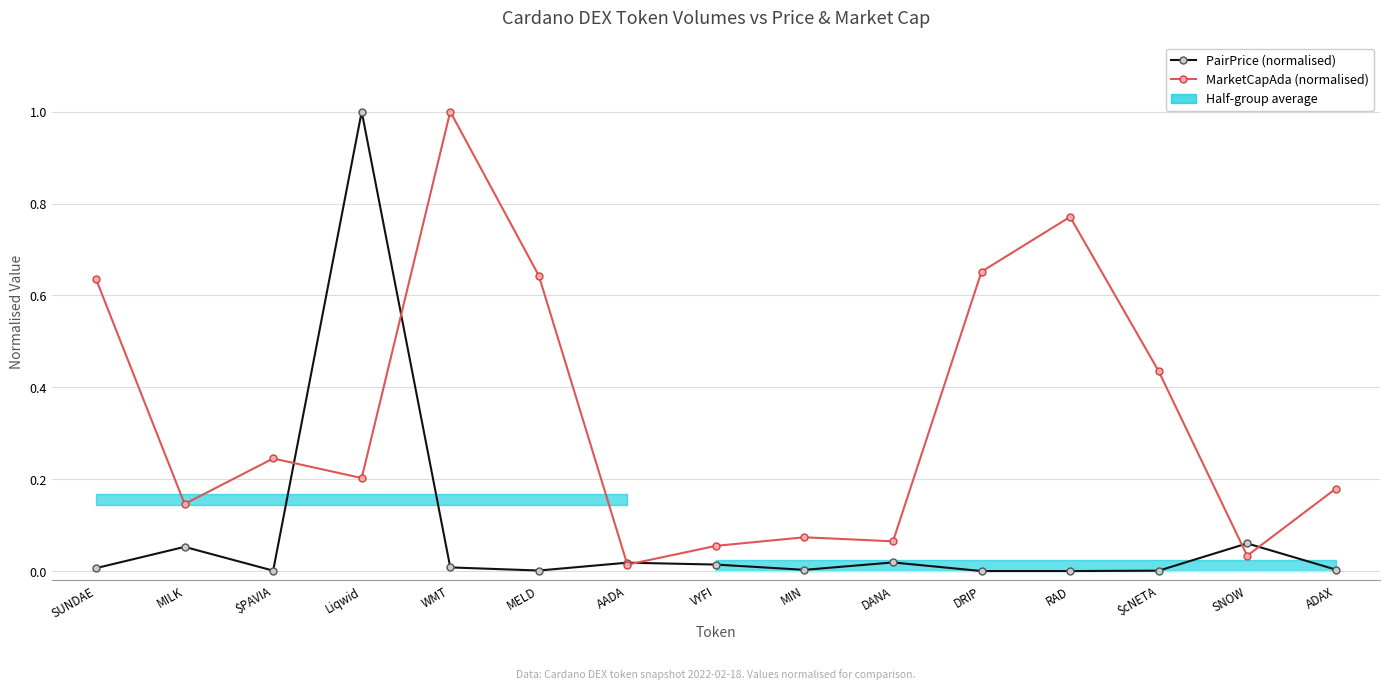

Which series ends up on top after the final intersection of PairPrice (normalised) and MarketCapAda (normalised)?

MarketCapAda (normalised)